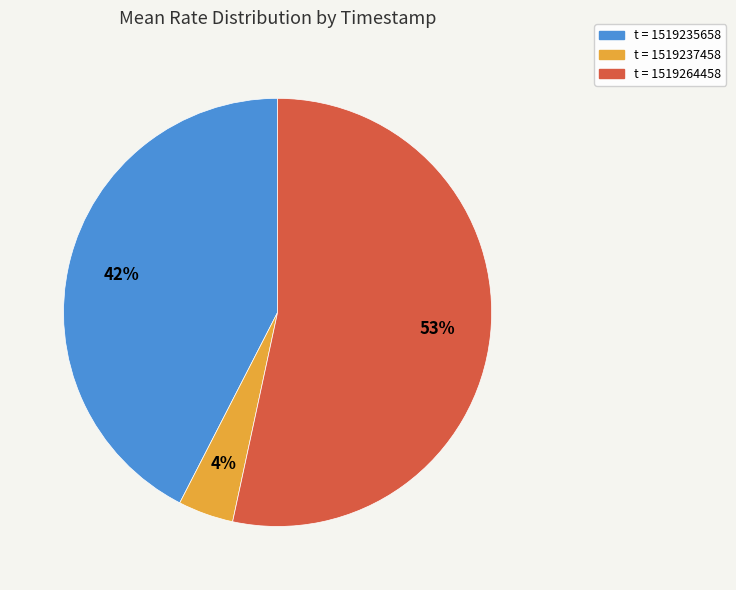

How many segments does this pie chart have?

3